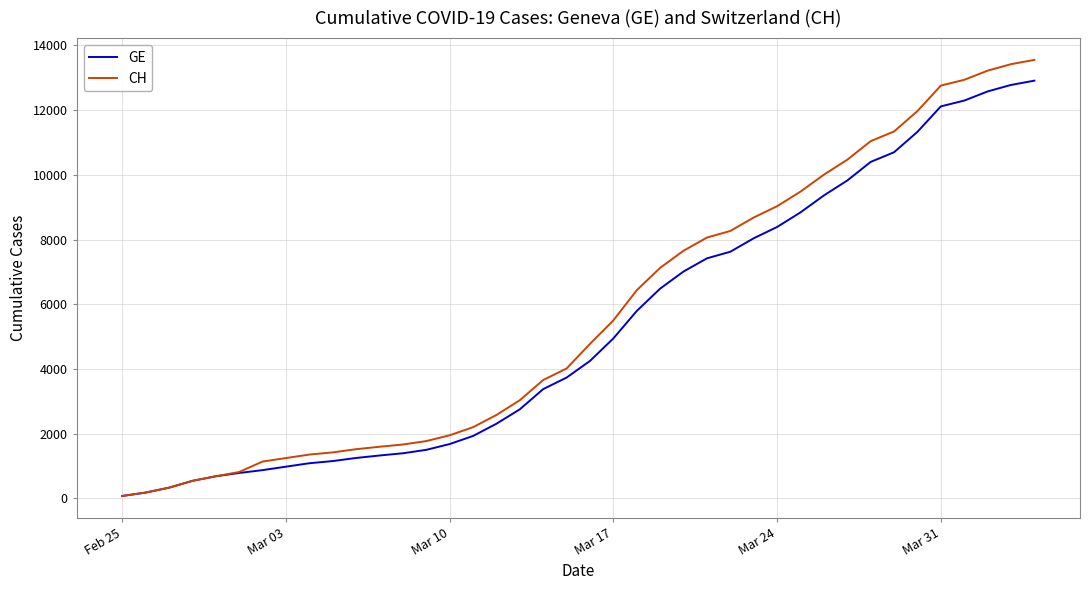

List the series in order of their peak value, highest first.

CH, GE